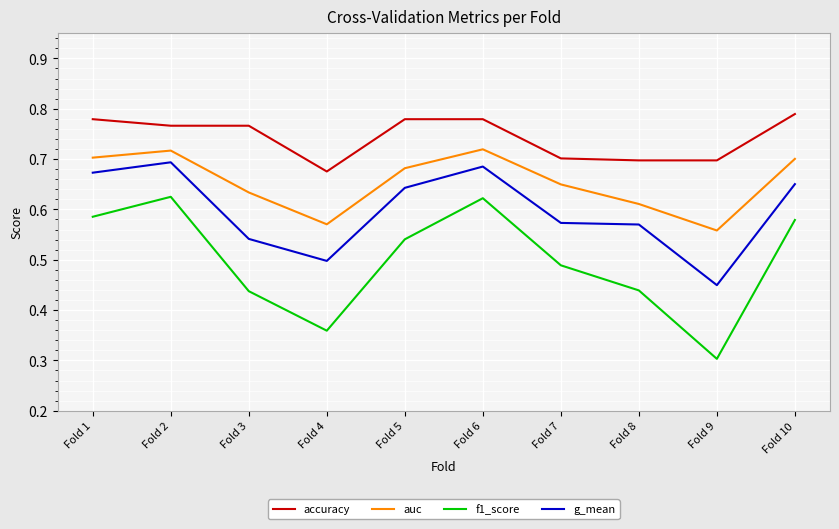

What is the difference between the maximum and minimum values in the f1_score series?

0.3